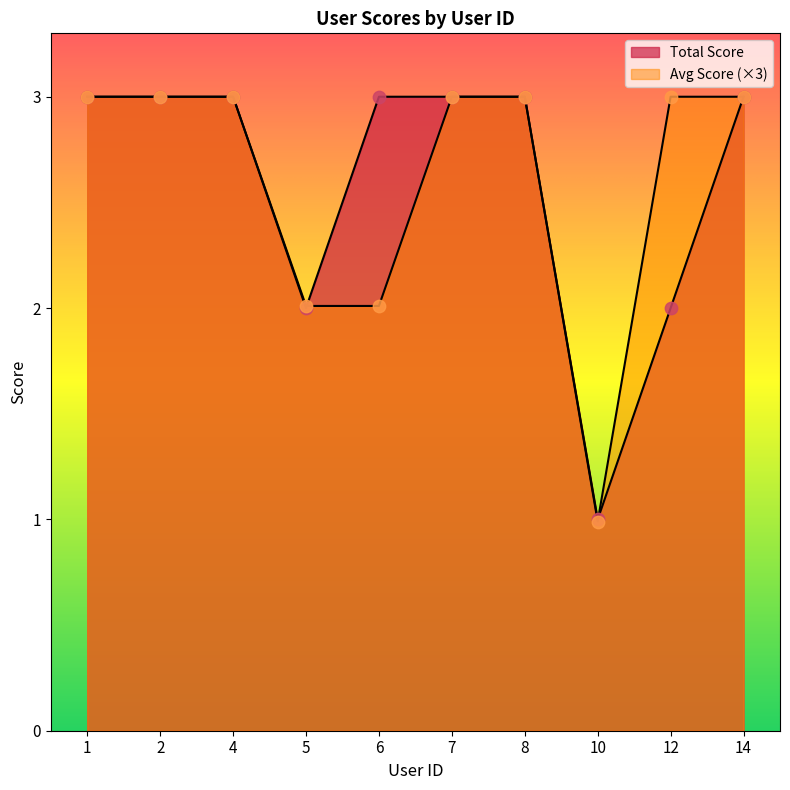

What are all the series names shown in the legend?

Total Score, Avg Score